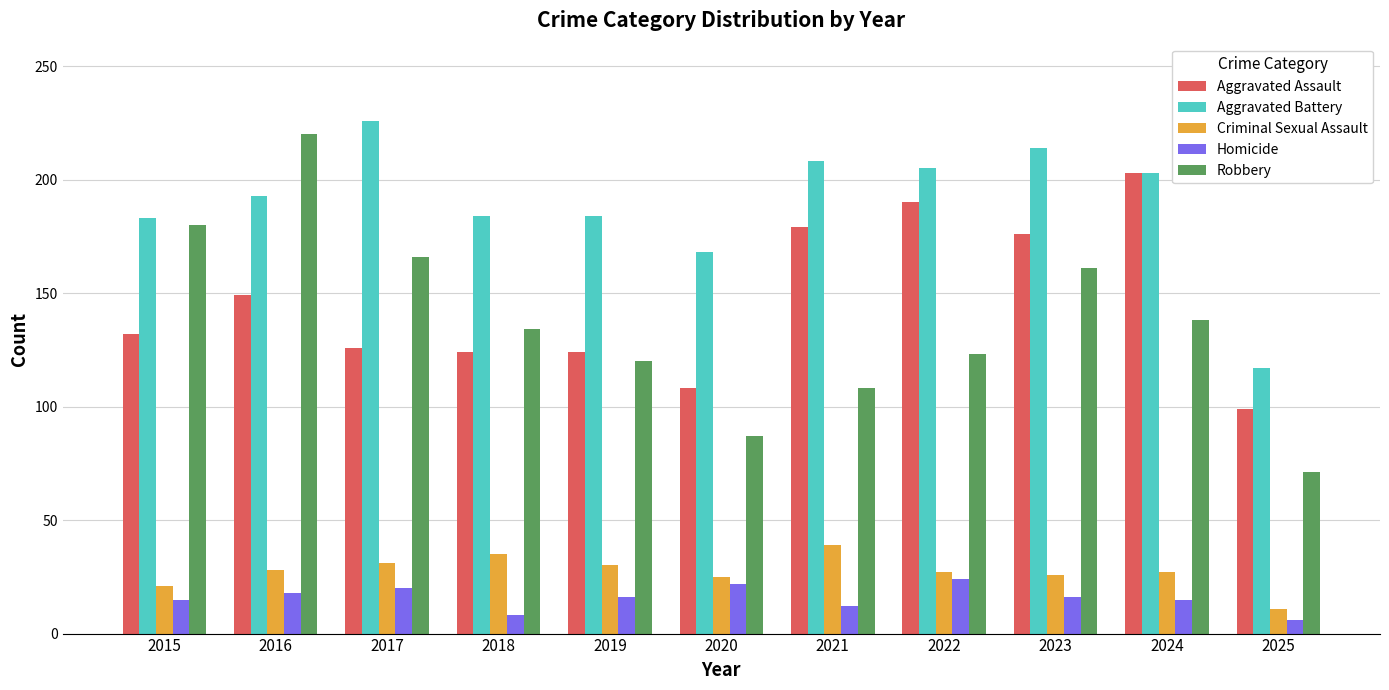

Is the value of Robbery at 2016 greater than the value of Criminal Sexual Assault at 2016?

Yes